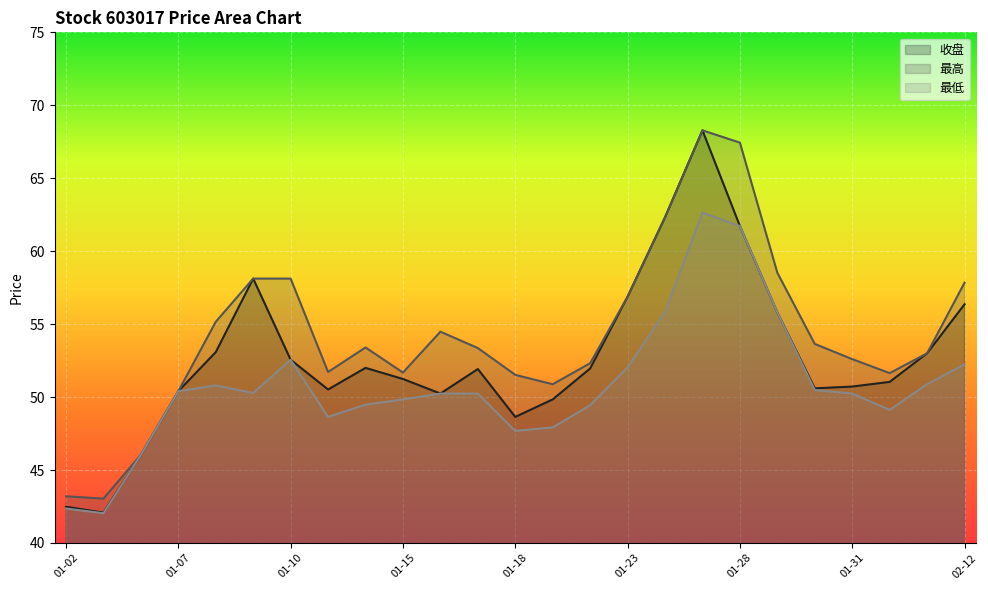

True or false: 最低 has a value of 12.3 at 01-10.

False